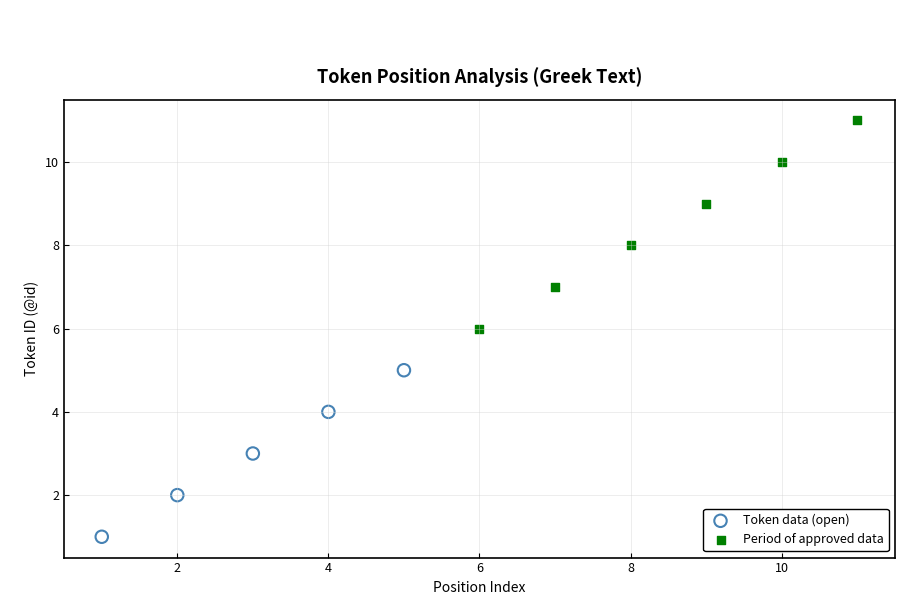

Which series contains the lowest Y value?

Token data (open)